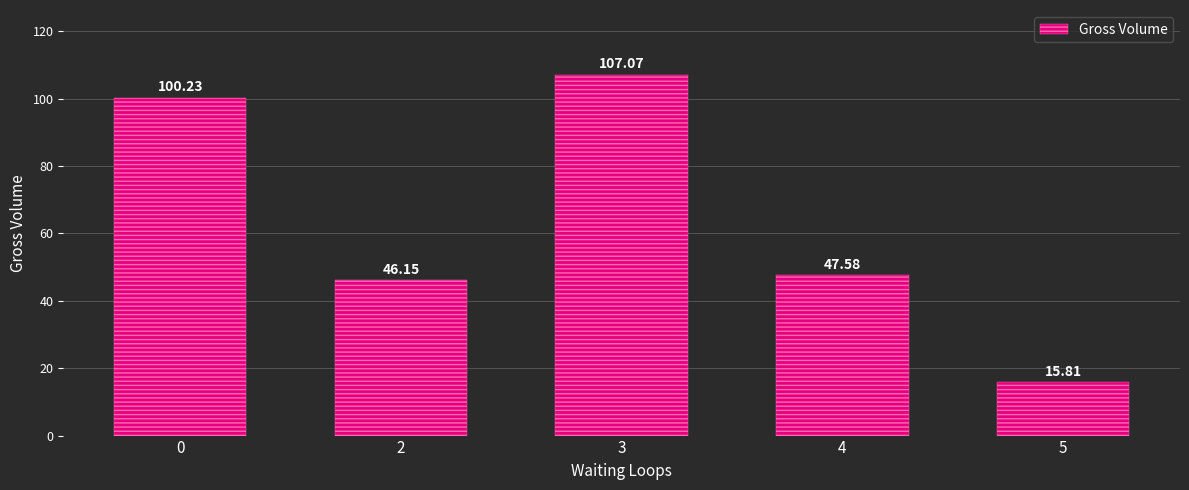

What is the difference between the values at 3 and 4?

59.5